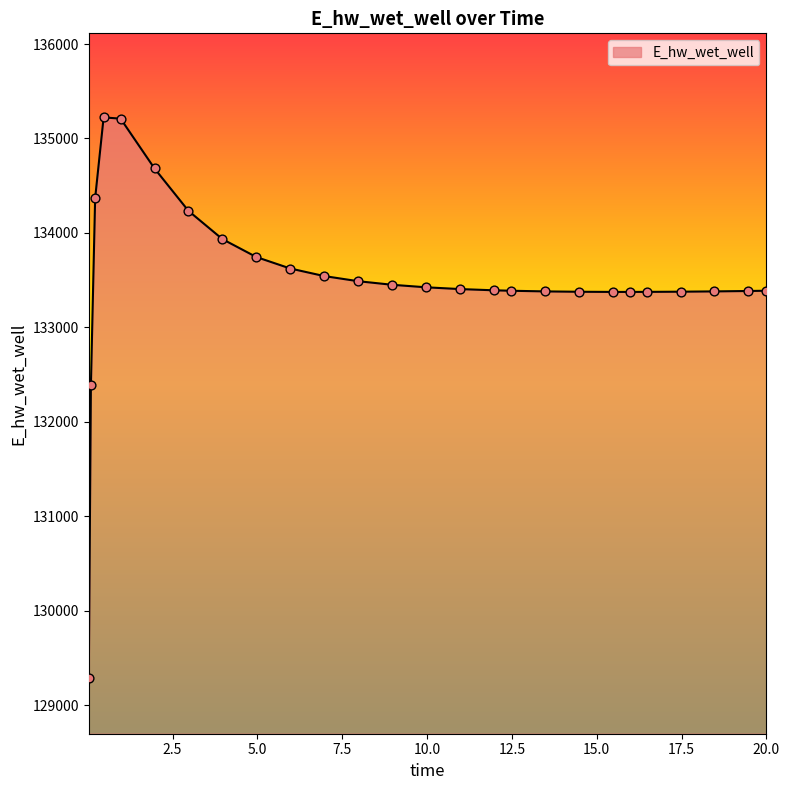

What is the minimum value shown in the chart?

129291.9